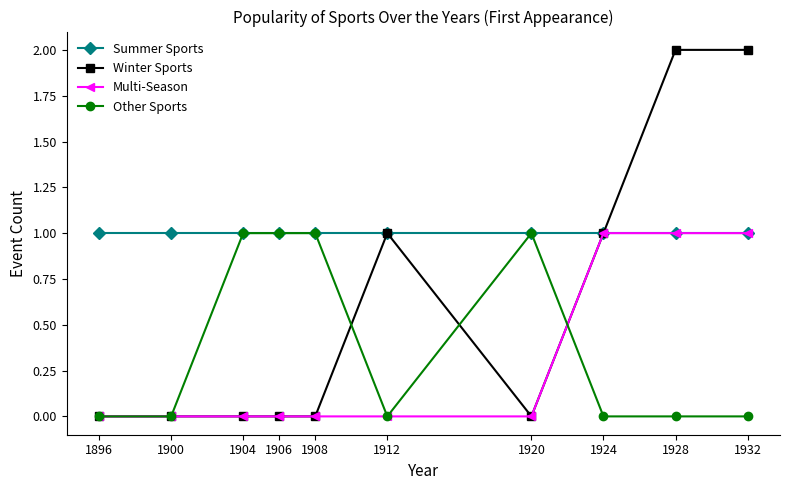

How many Multi-Season values are between 0 and 1?

10